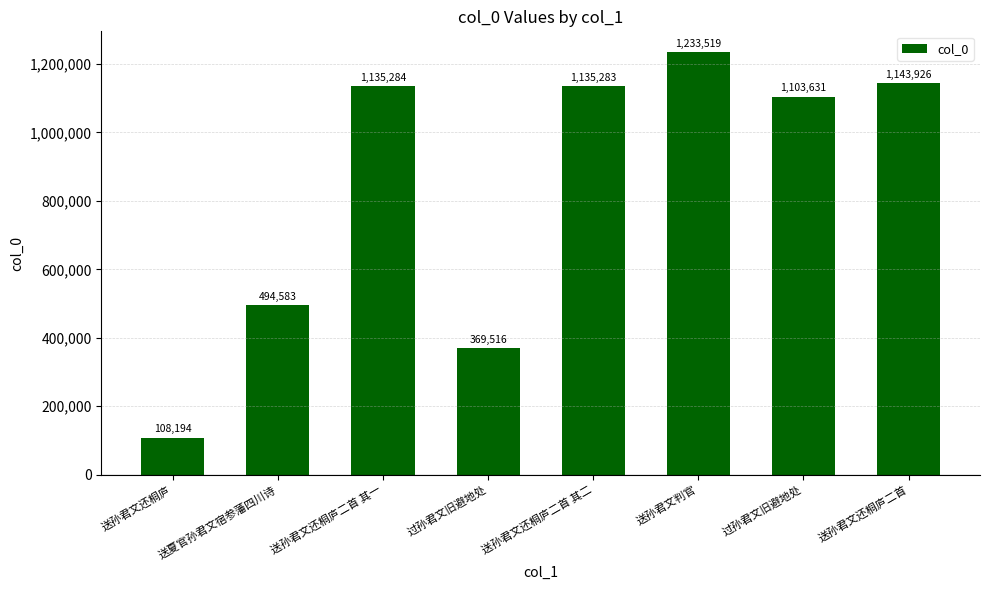

How many data points are less than 1135283?

4